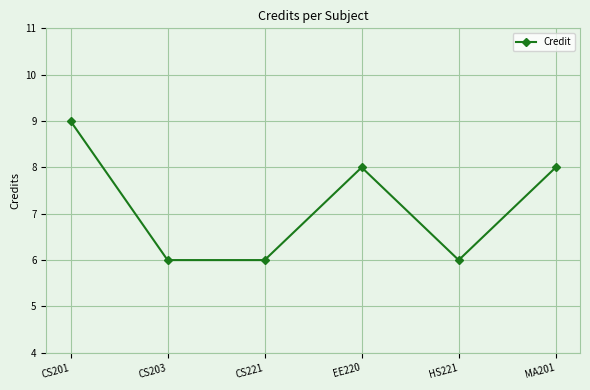

What position from the right is EE220?

3